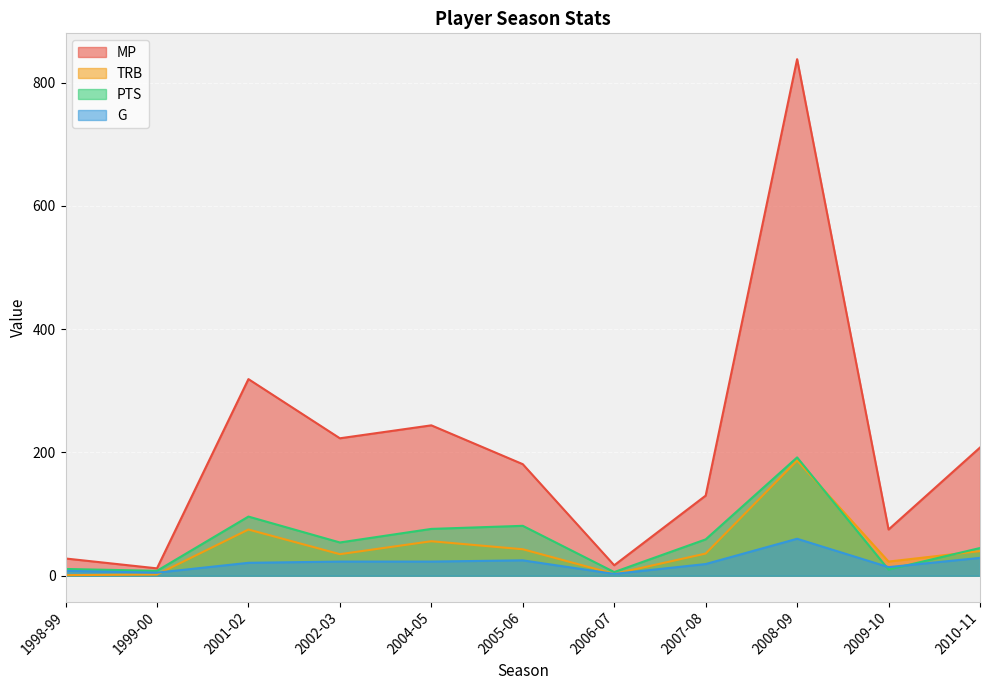

Where is TRB nearest to the value 94?

2001-02